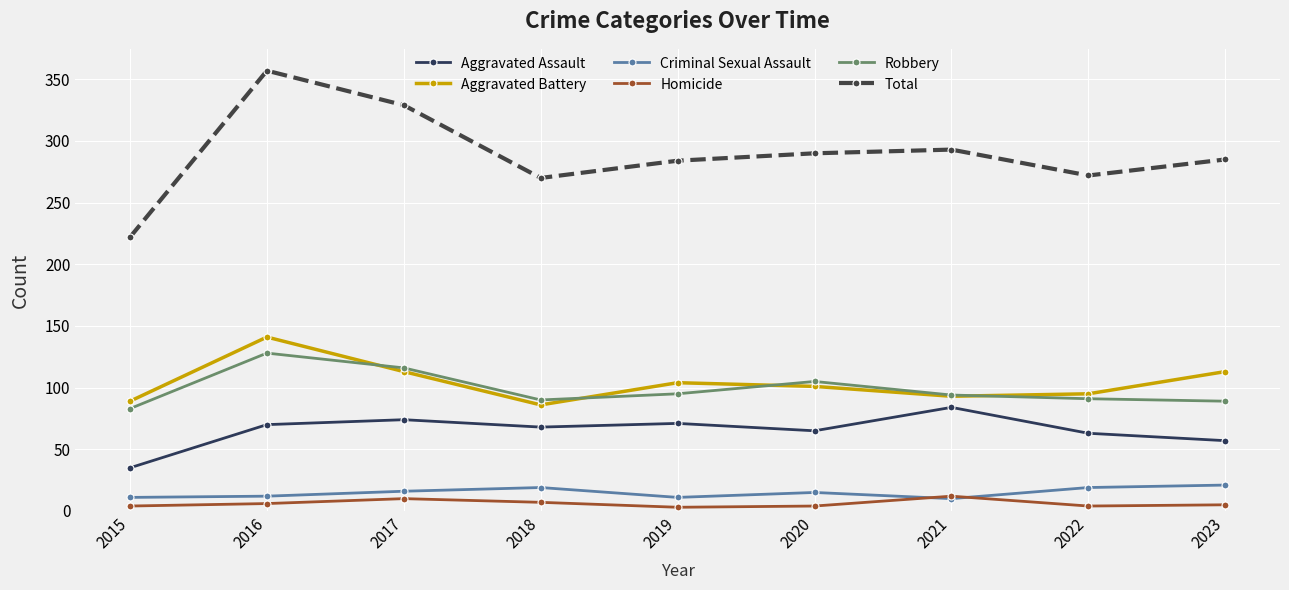

What is the difference between the maximum and minimum values in the Aggravated Assault series?

49